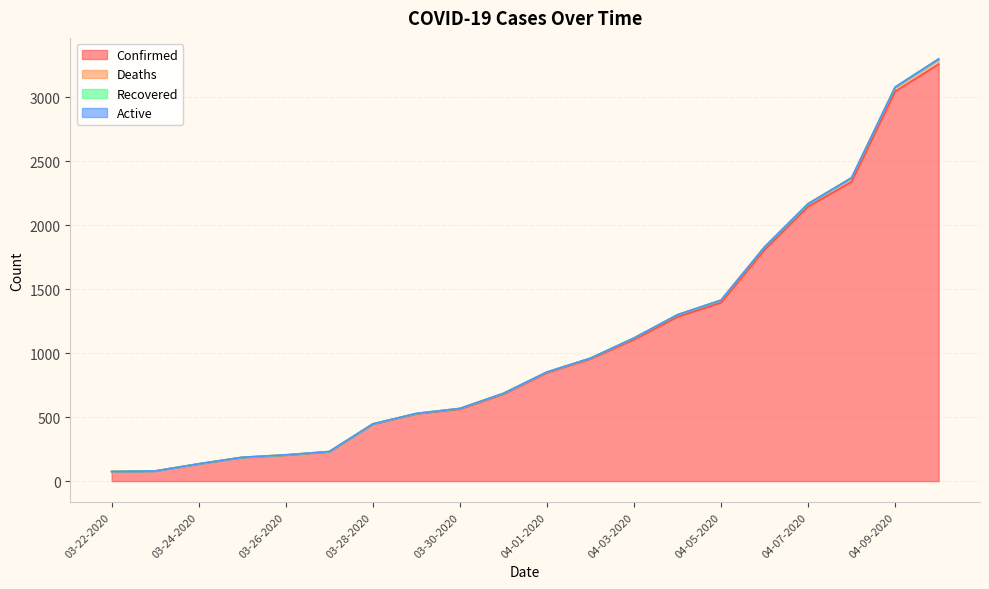

Does the chart have visible grid lines?

Yes